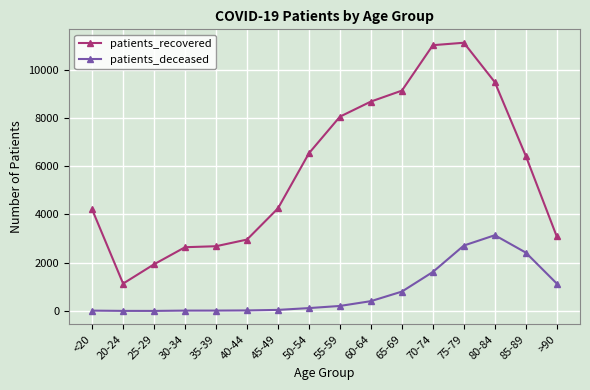

True or false: patients_deceased has more than 0 points higher than both neighbors.

True